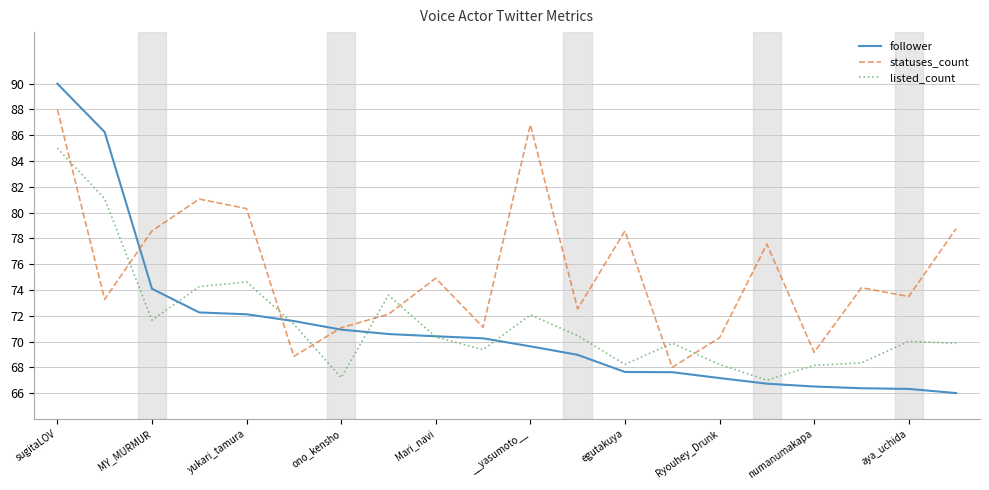

How many series are shown in this chart?

3